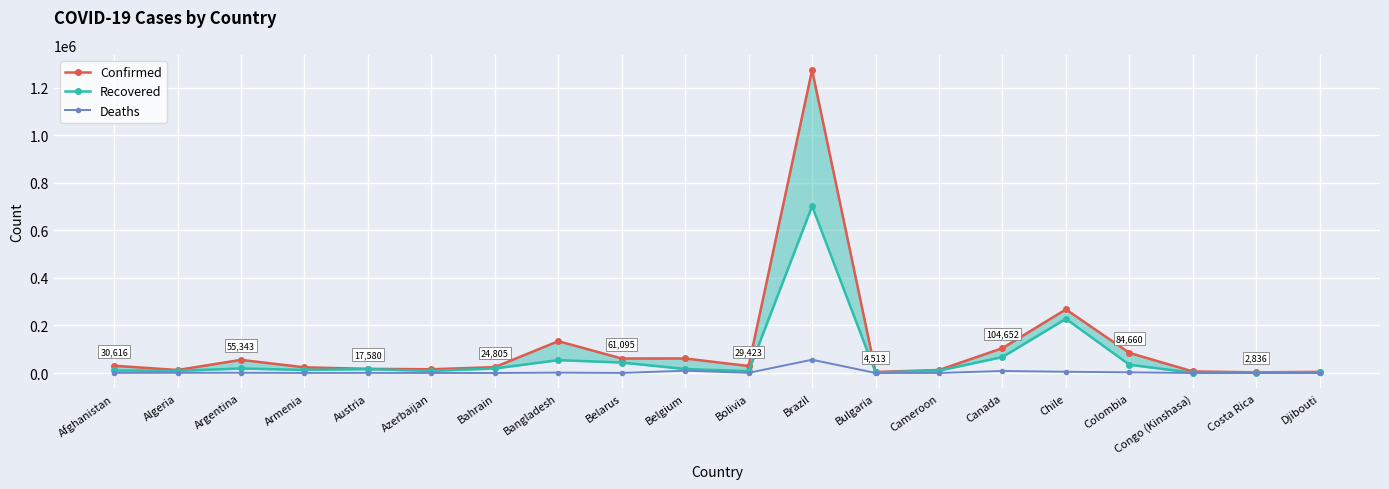

At which label does Recovered first exceed 16371?

Argentina